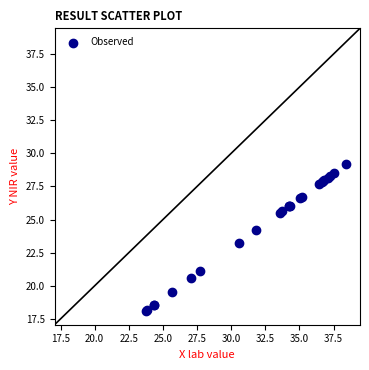

What Y value in the scatter plot is closest to 23?

23.2